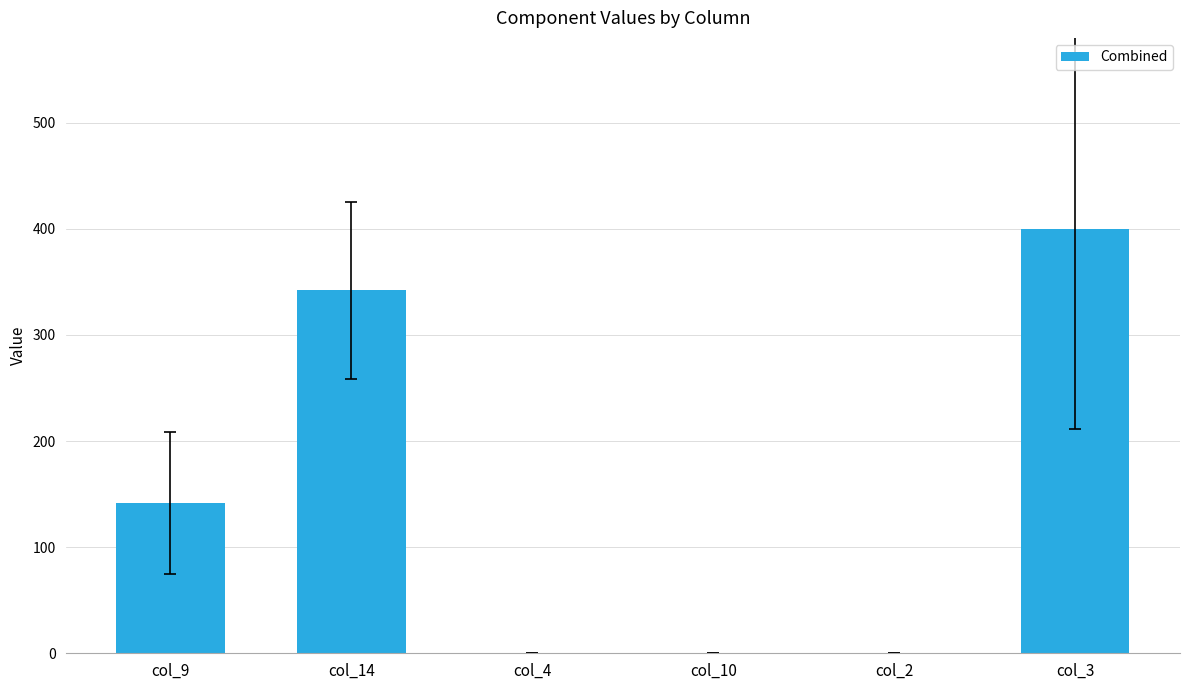

The chart shows a value of 0 at col_4. True or false?

True